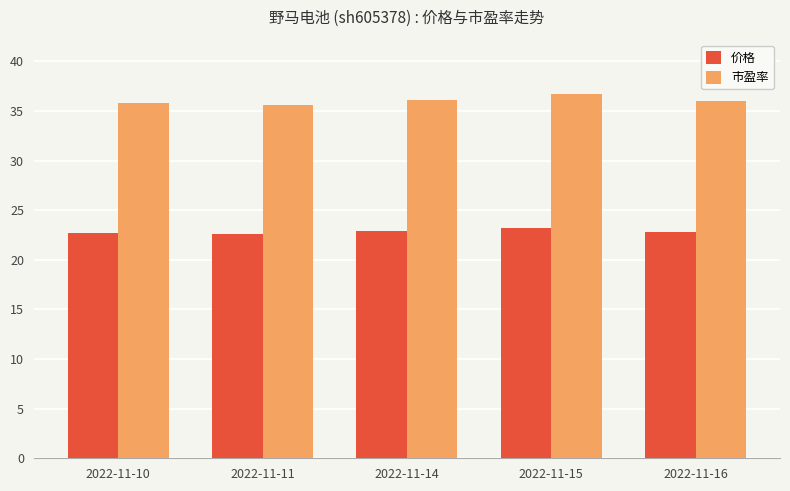

The 价格 series shows 29.6 at 2022-11-11. True or false?

False